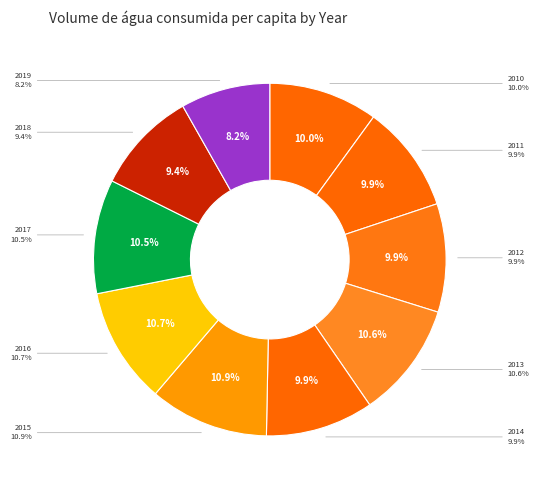

What percentage do 2013 and 2019 together represent?

18.8%